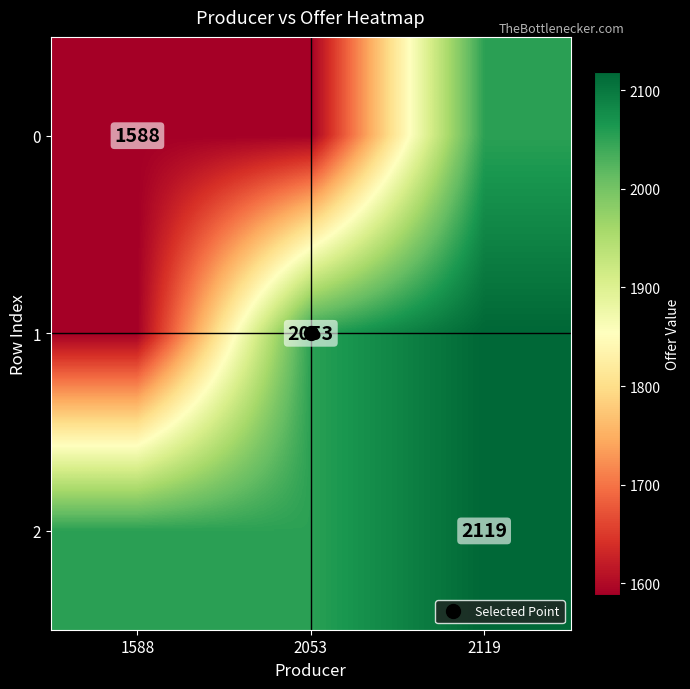

Count the number of categories in the chart.

3